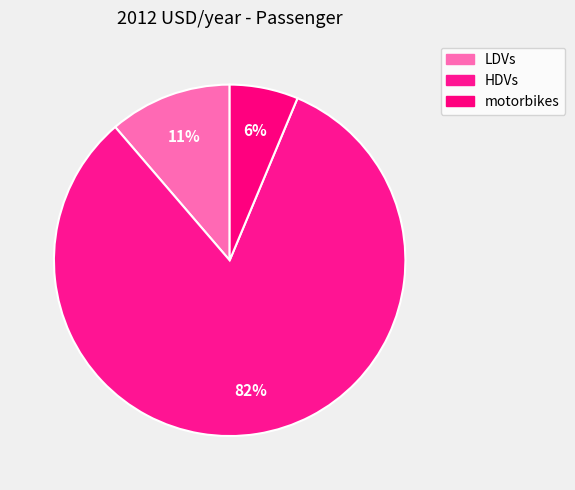

To the nearest percent, what portion does HDVs represent?

82%